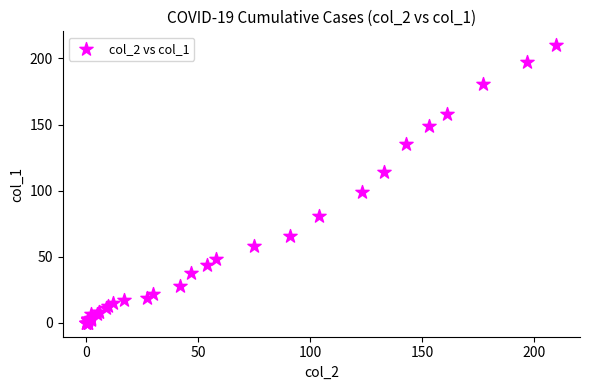

What Y value in the scatter plot is closest to 105?

99